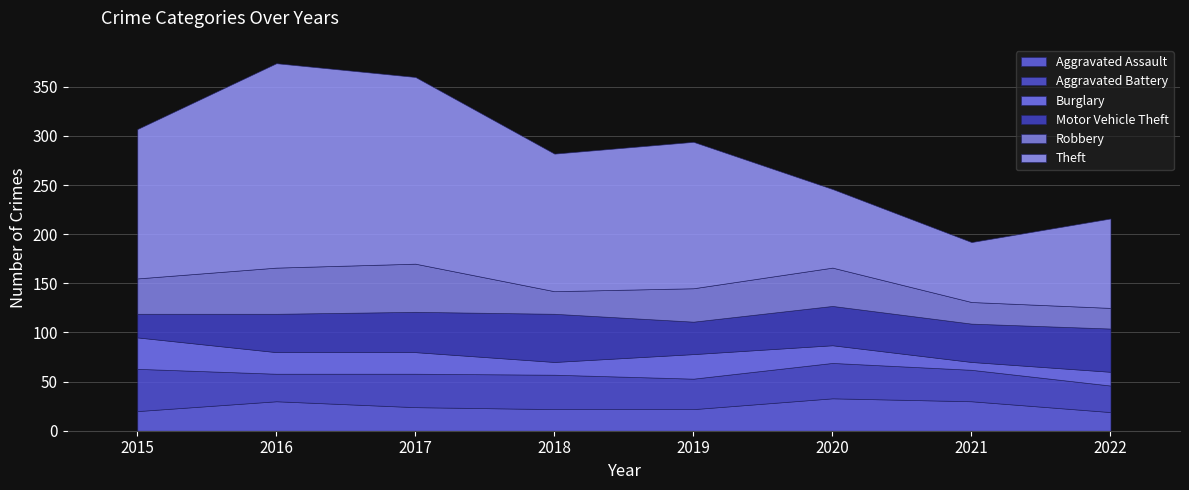

What is the greatest value displayed?

208